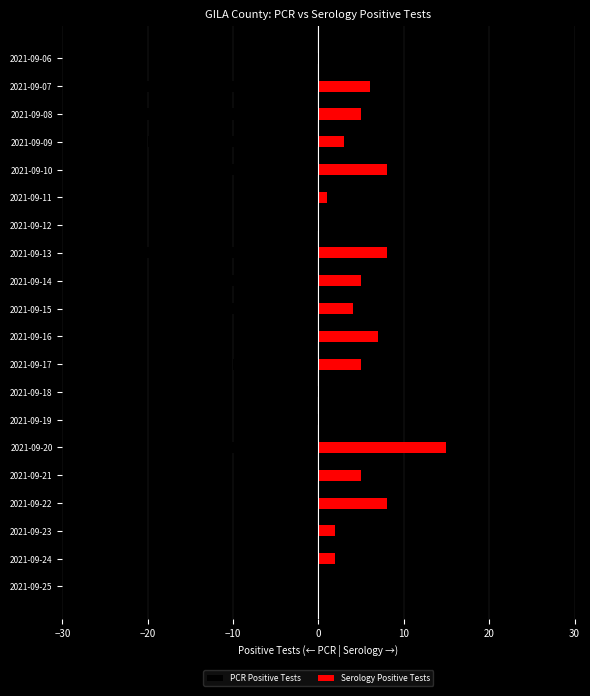

List the series in order of their overall mean, highest first.

Serology Positive Tests, PCR Positive Tests